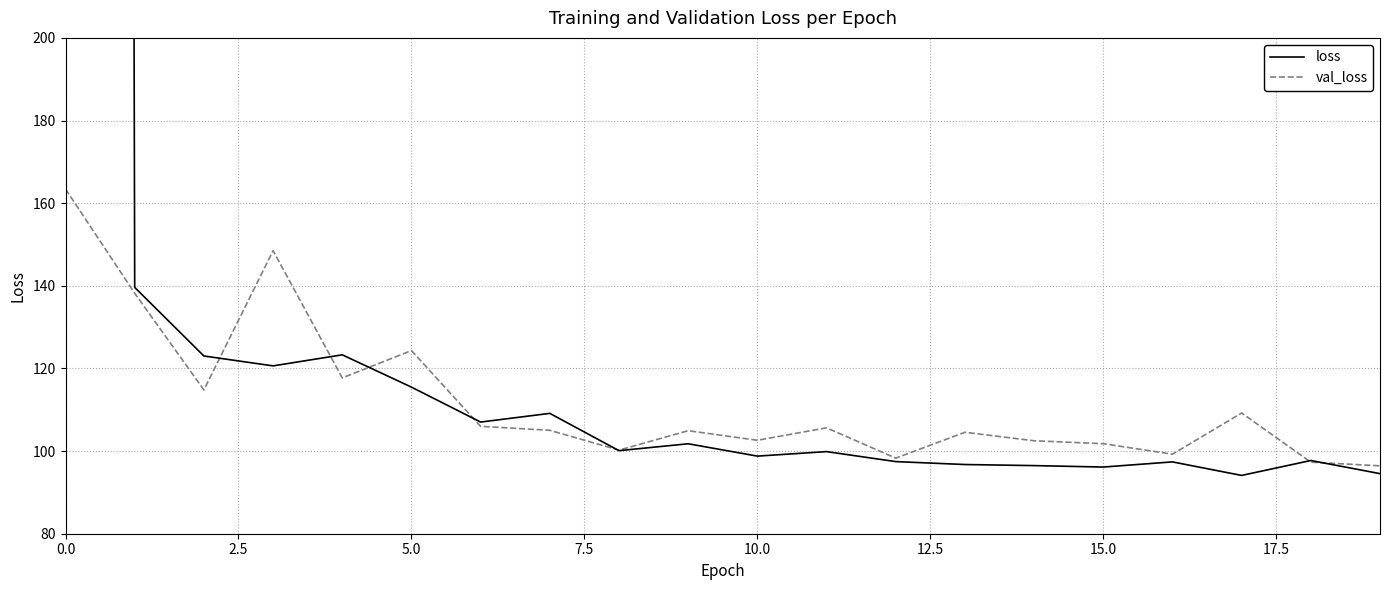

What is the sum of all loss values?

8730.9